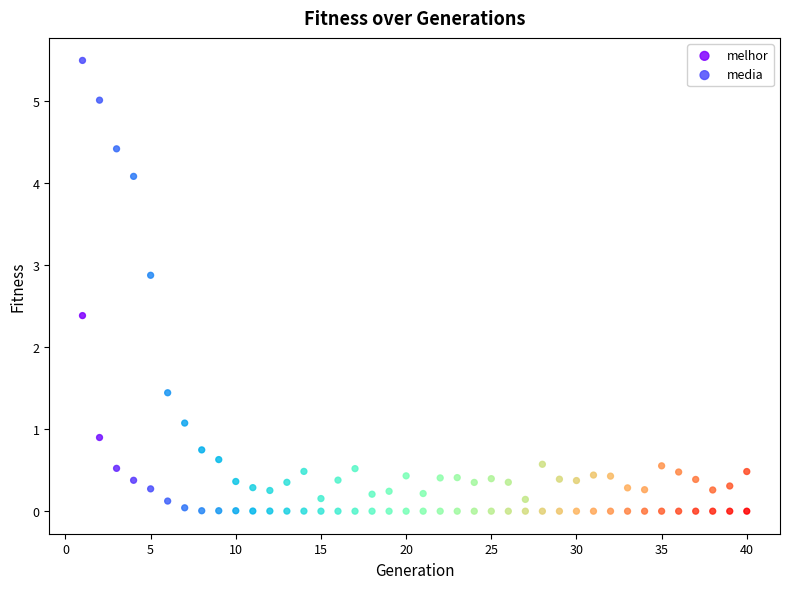

Which series has the widest spread of Y values?

media